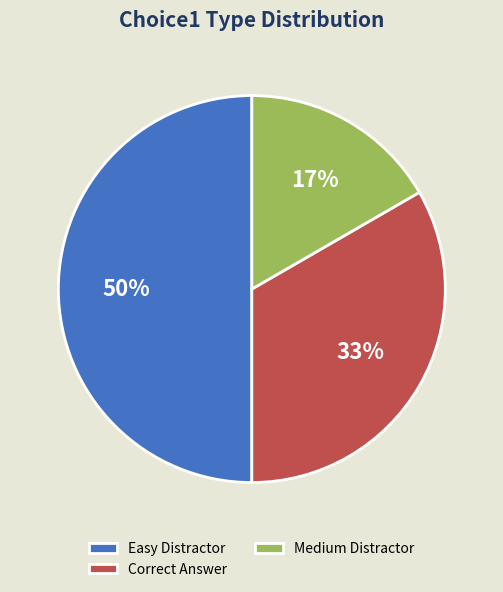

To the nearest percent, what portion does Easy Distractor represent?

50%